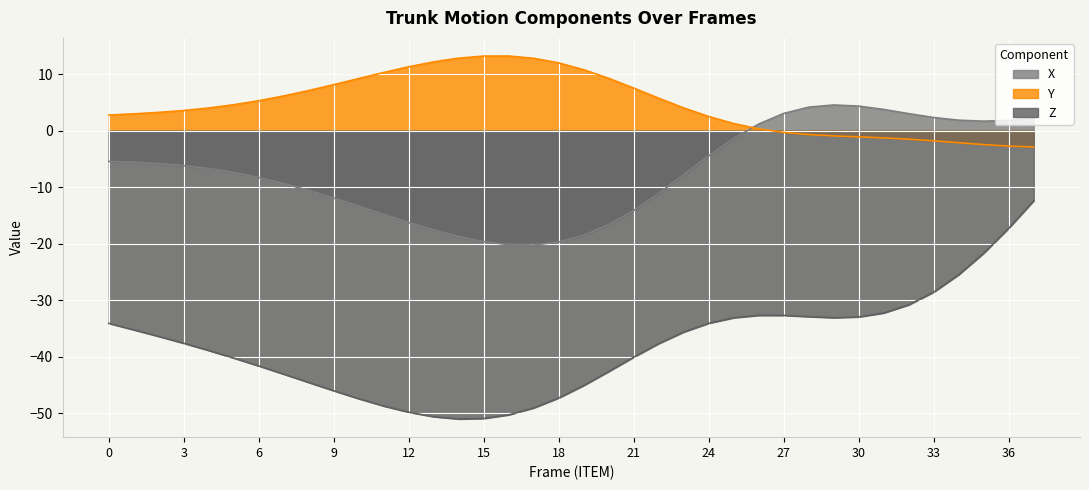

What is the minimum value shown in the chart?

-51.0